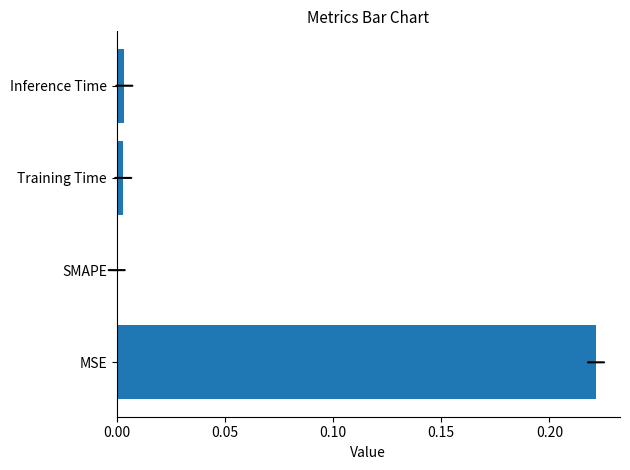

The chart shows a value of -0.1 at SMAPE. True or false?

False